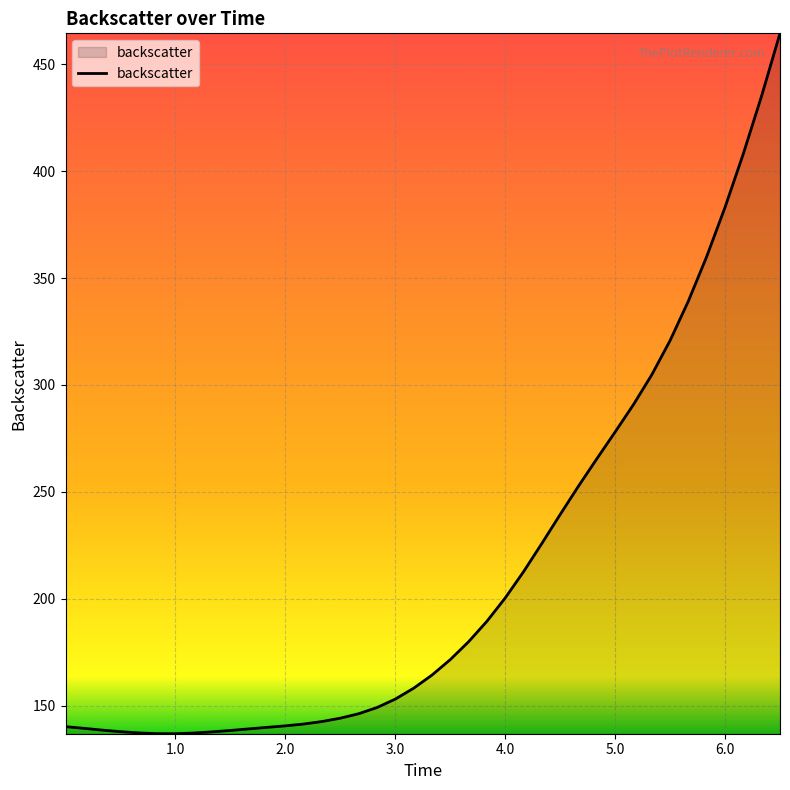

What is the maximum value shown in the chart?

464.5